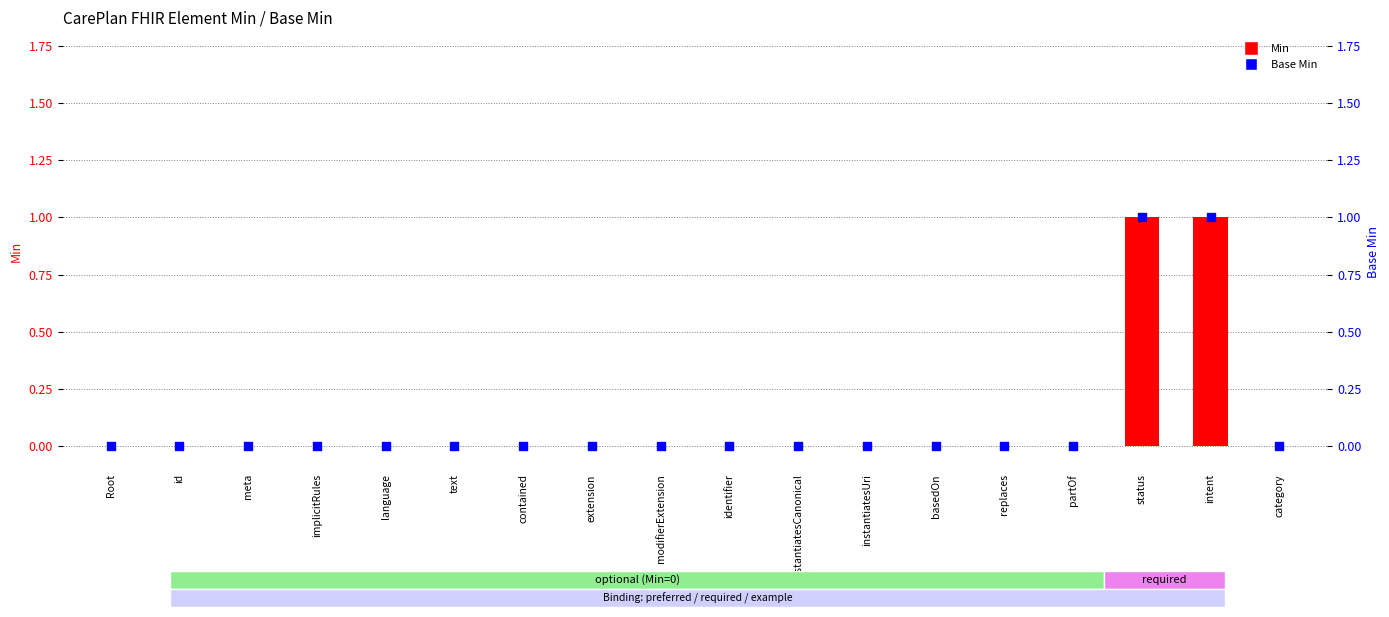

Which series contains the highest Y value?

Min